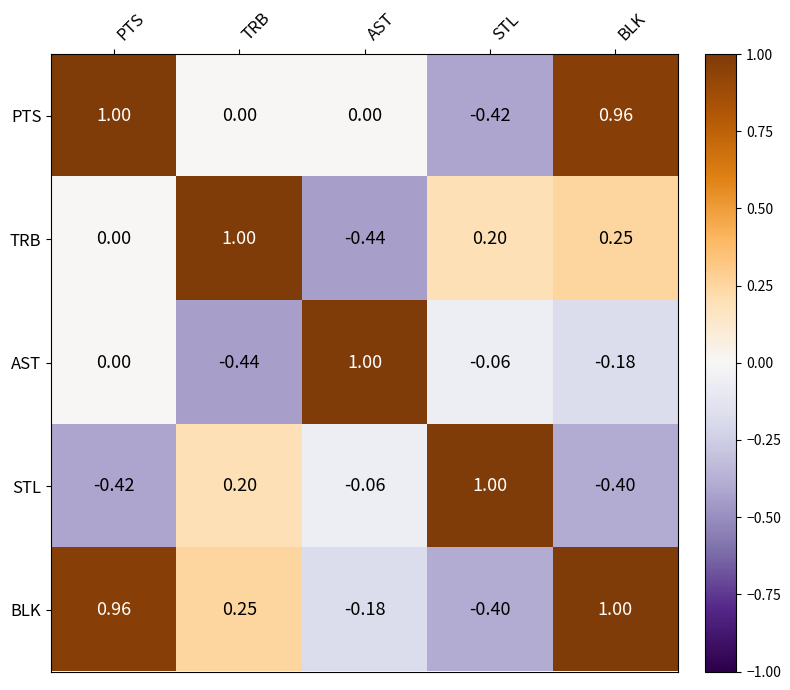

How many data points does each series have?

5